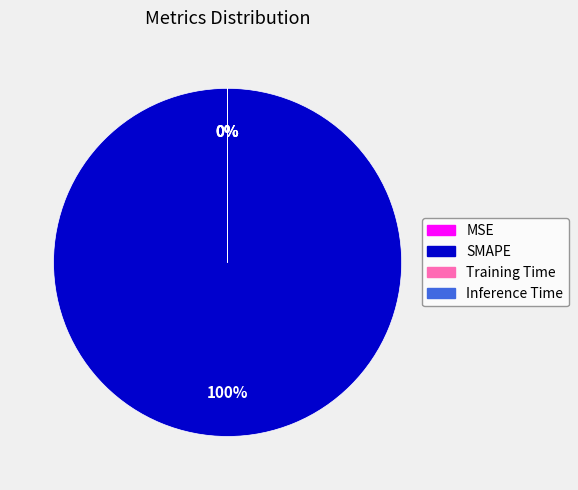

Does SMAPE represent more than half of the total?

Yes